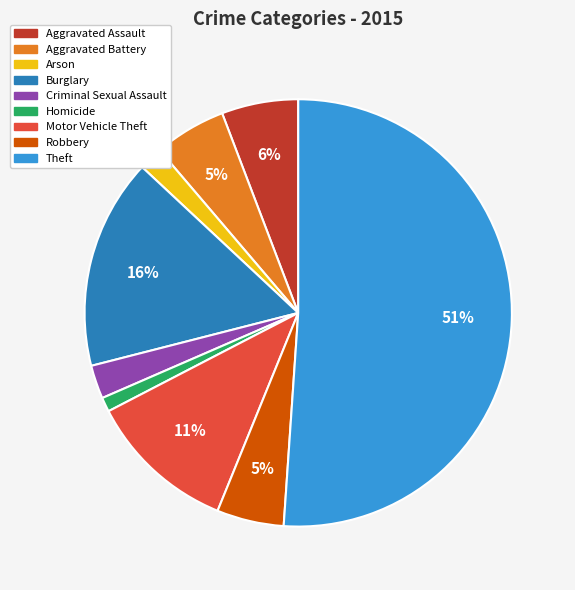

Which slice represents more than half of the pie?

Theft